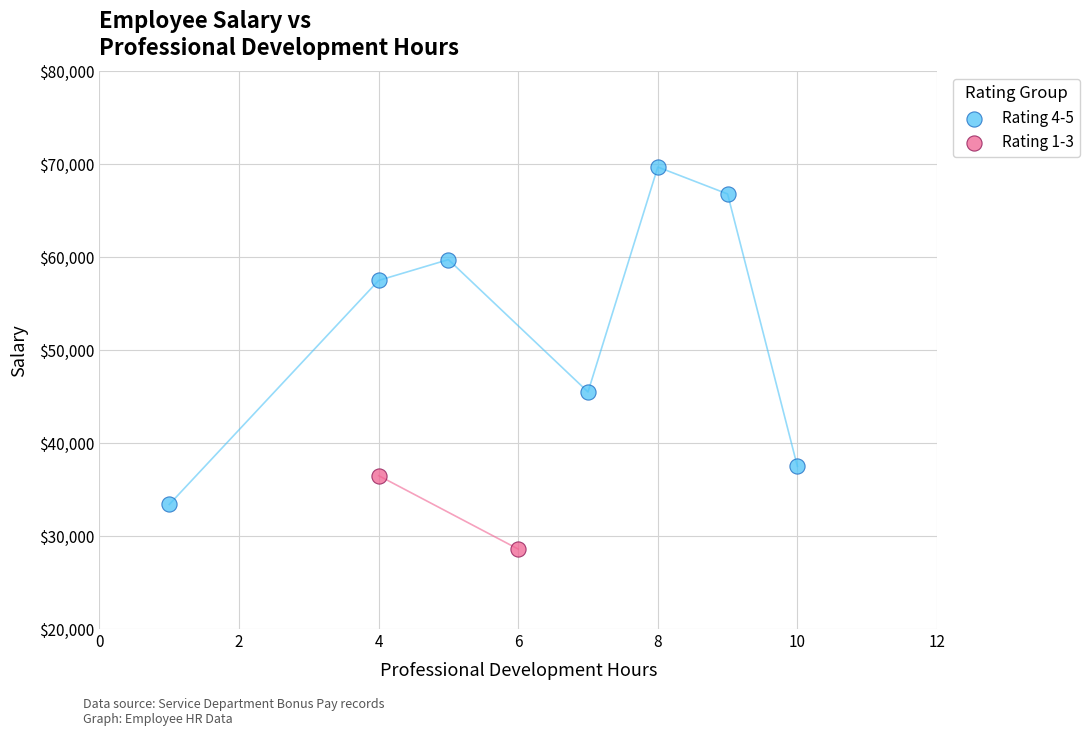

Which series reaches the minimum Y coordinate?

Rating 1-3